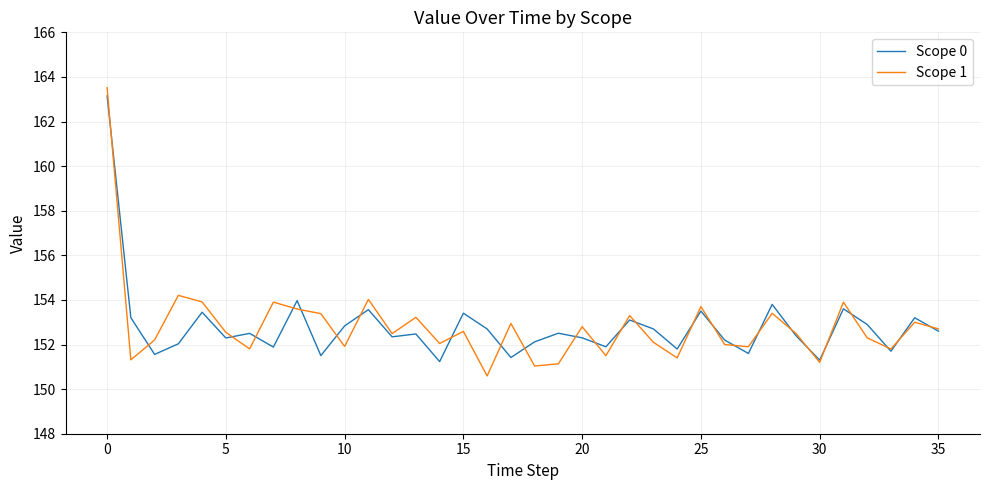

Which series has the widest spread of values?

Scope 1